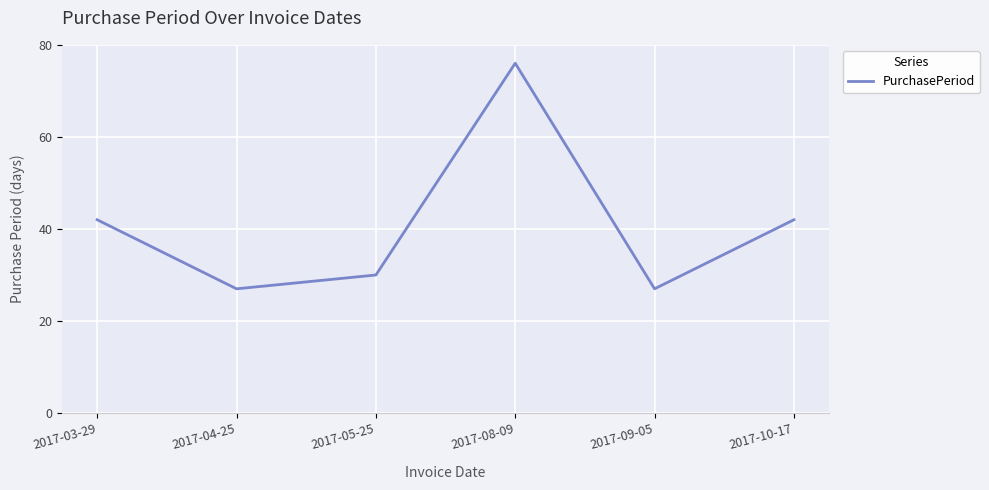

What position from the left is 2017-10-17?

6